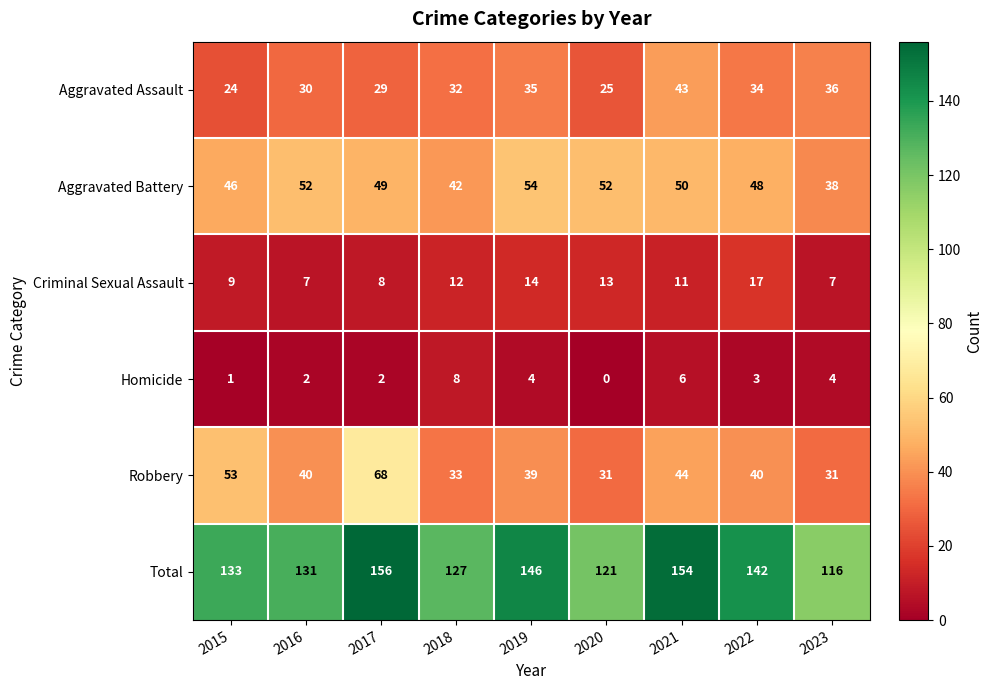

What is the spread (max minus min) of values at 2022?

139